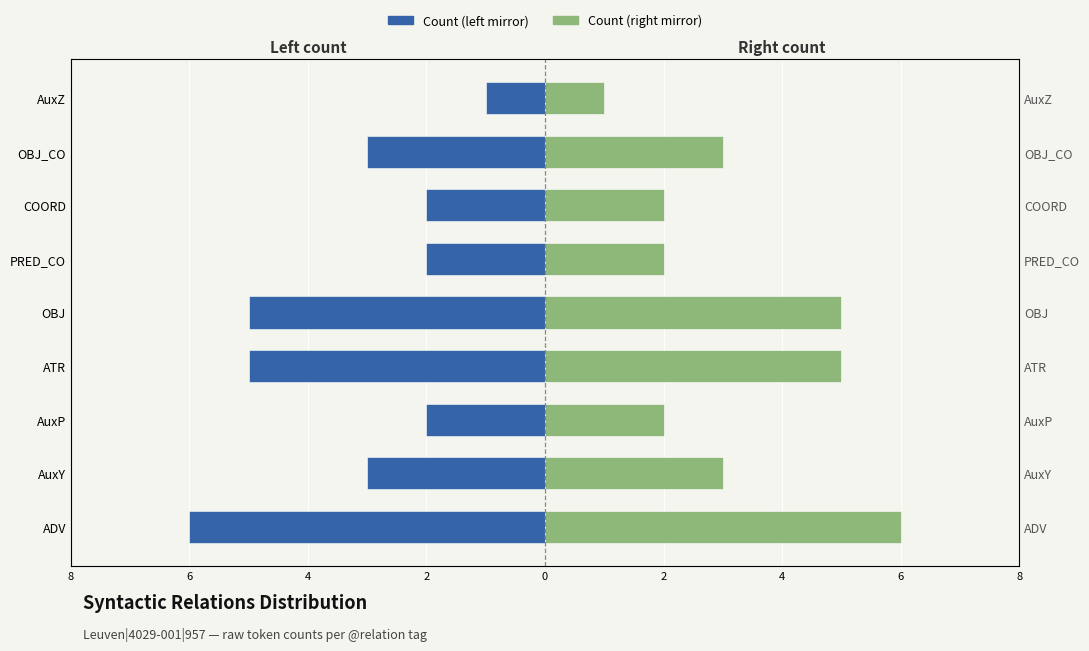

What is the difference between the highest and lowest values at 2?

10